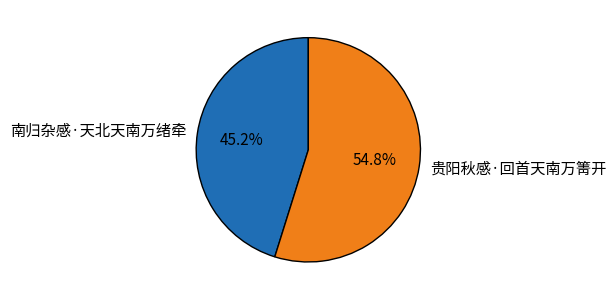

Does any single category account for the majority?

Yes